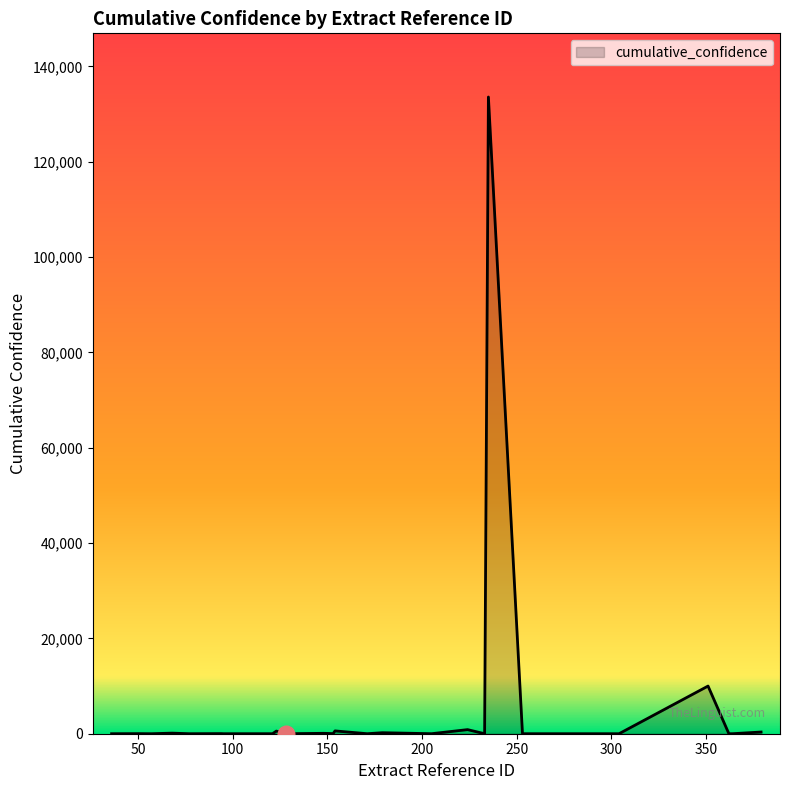

What is the difference between the maximum and minimum values?

133568.7